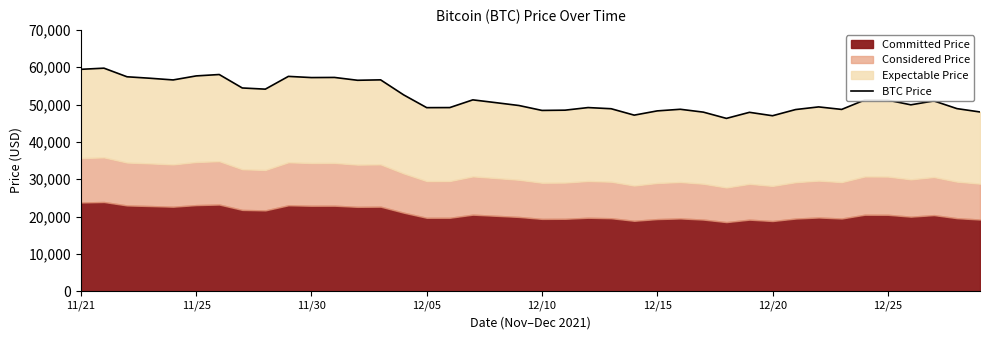

Which category has the lowest value across all series?

28